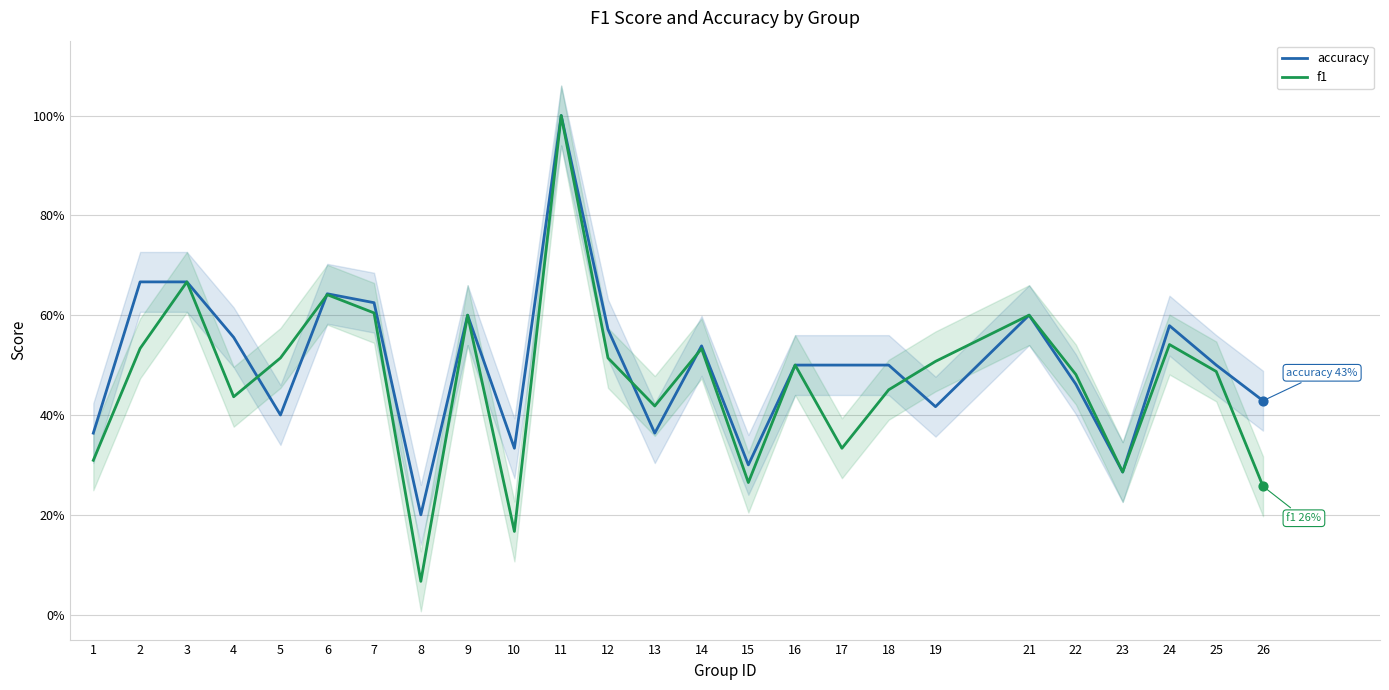

Which series reaches the maximum Y coordinate?

accuracy